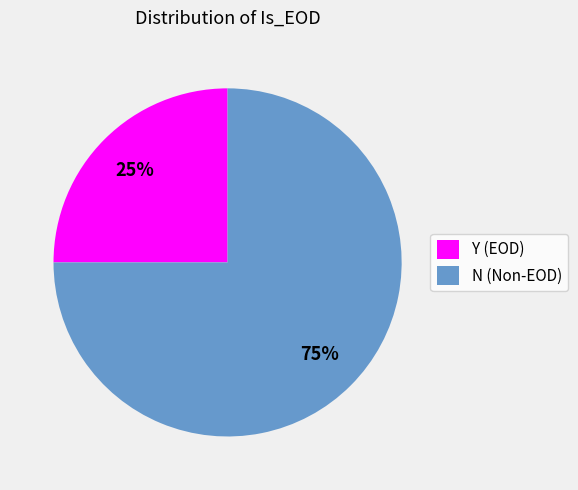

How many slices are in this pie chart?

2